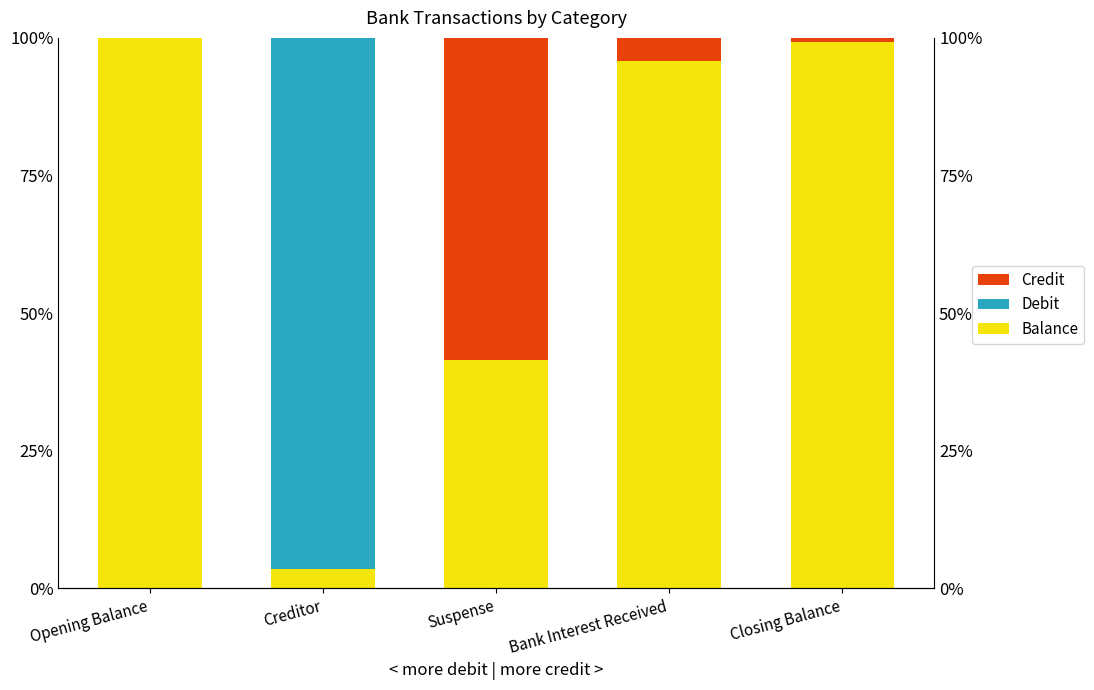

What is the difference between the highest and lowest values at Opening Balance?

100.0